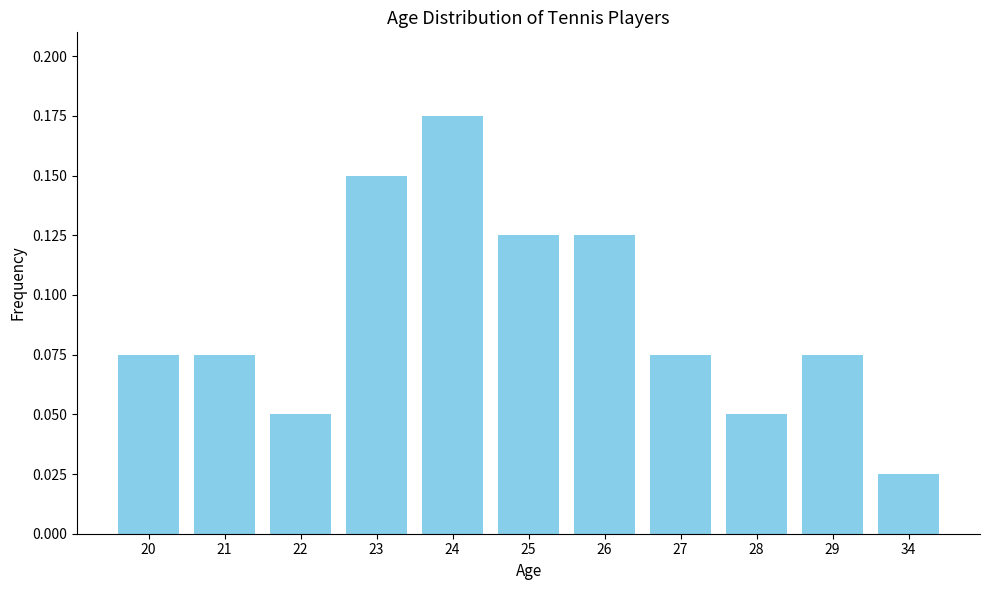

The chart shows a value of 0.1 at 24. True or false?

False